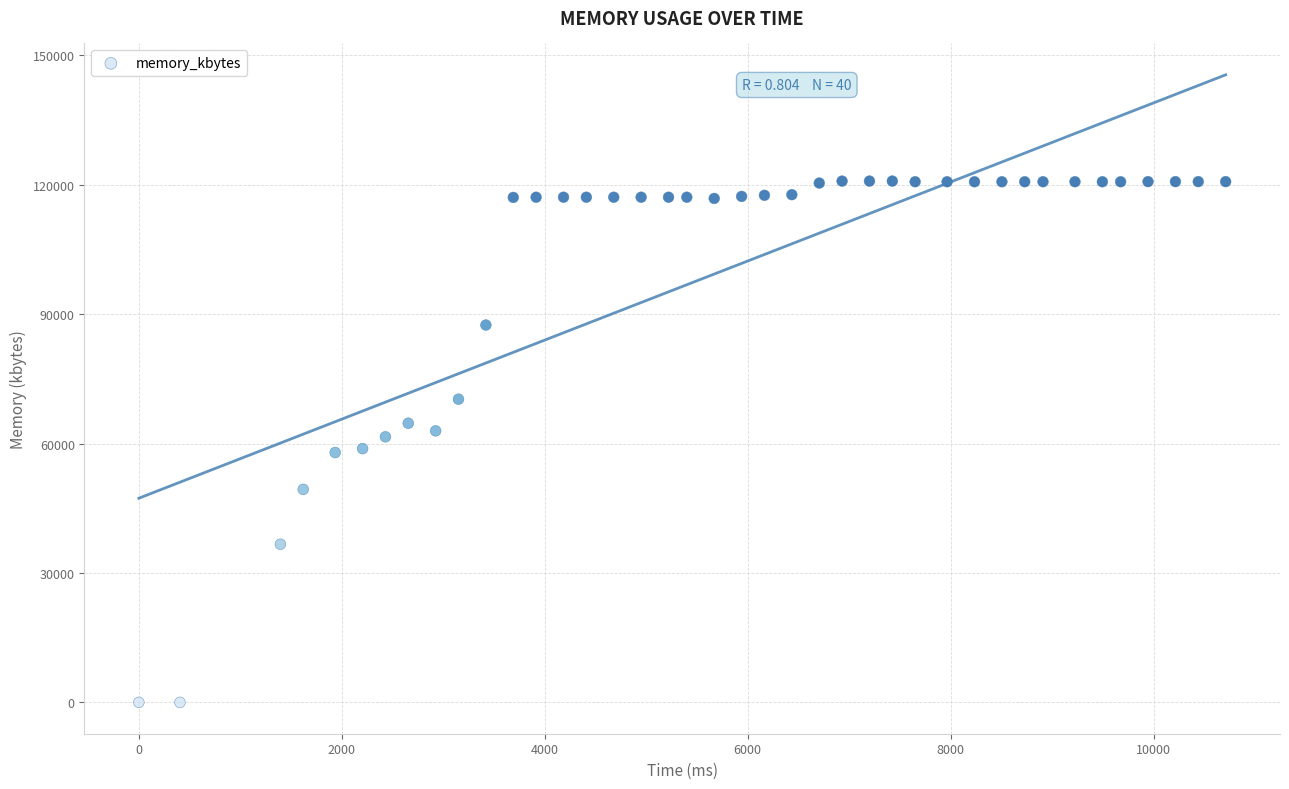

What is the range of X values (max minus min)?

10710